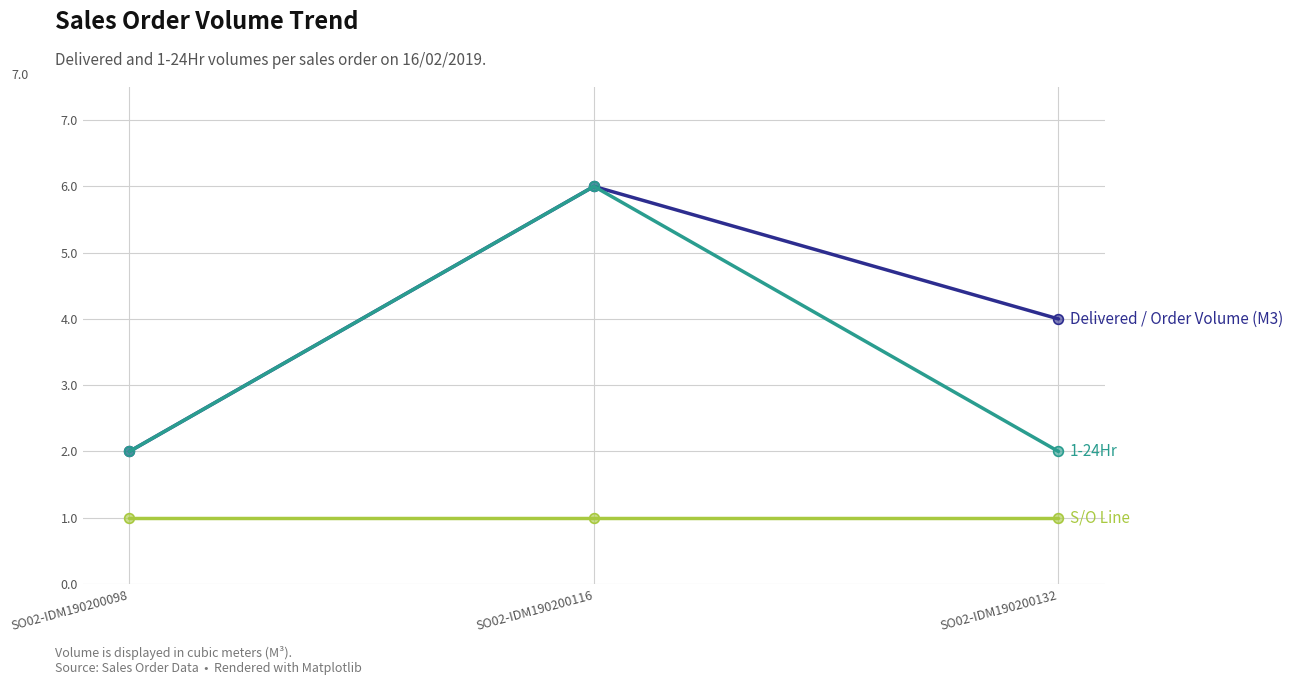

At which category is the sum across all series the highest?

SO02-IDM190200116